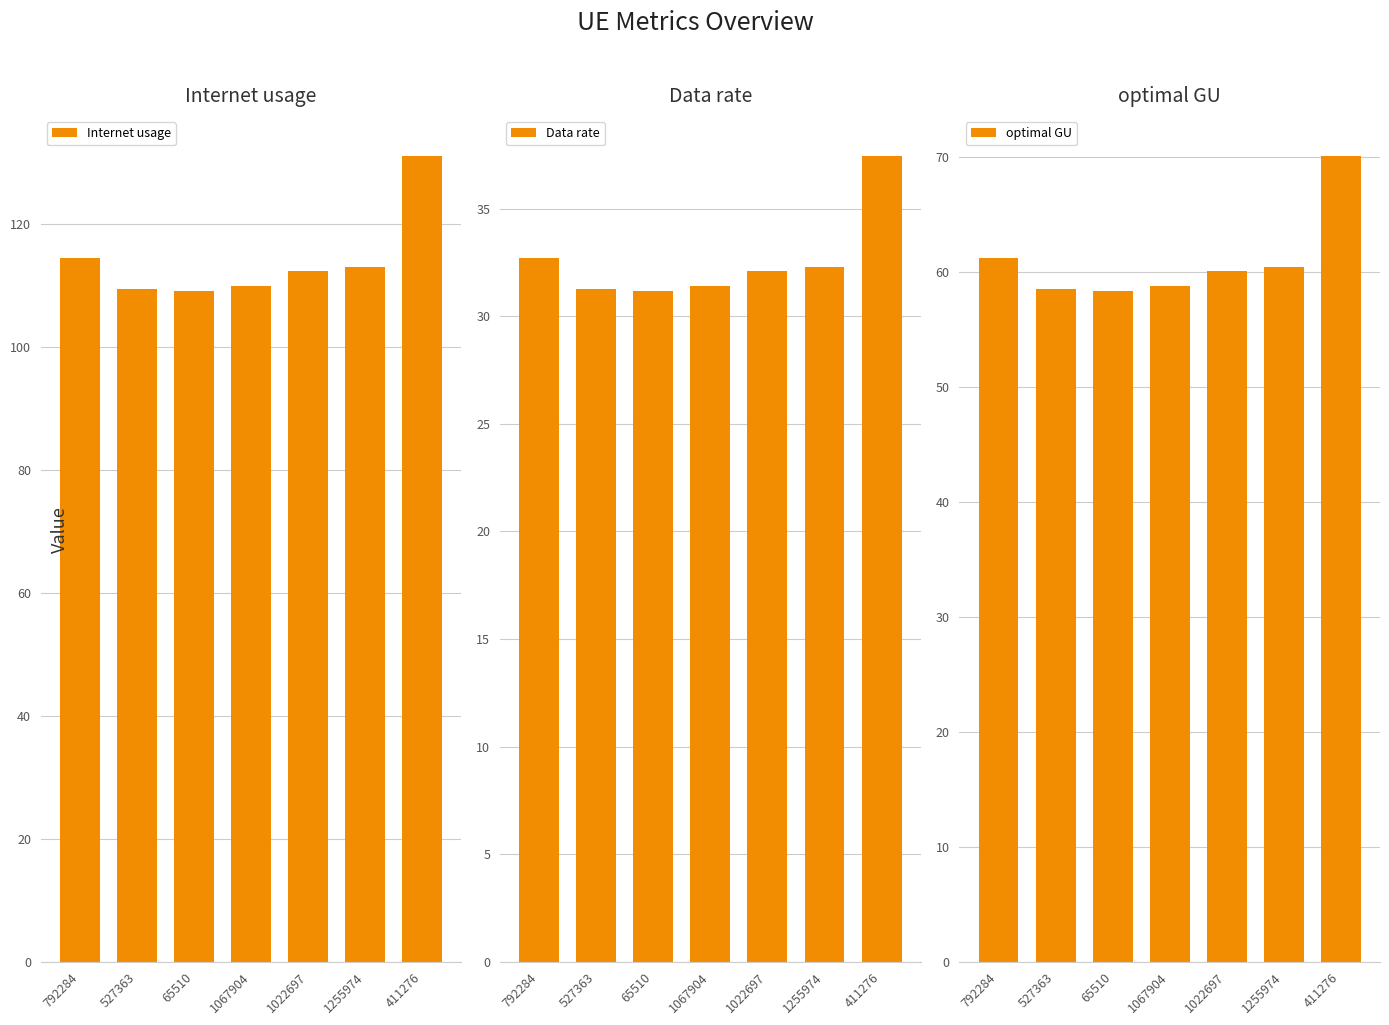

Which series has the widest spread of values?

Internet usage